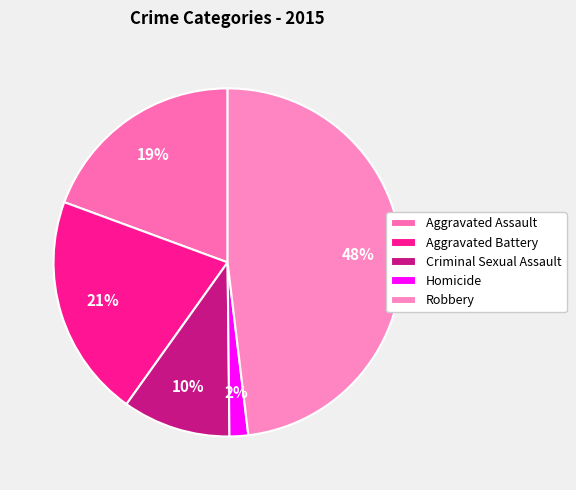

What is the largest slice in the pie chart?

Robbery